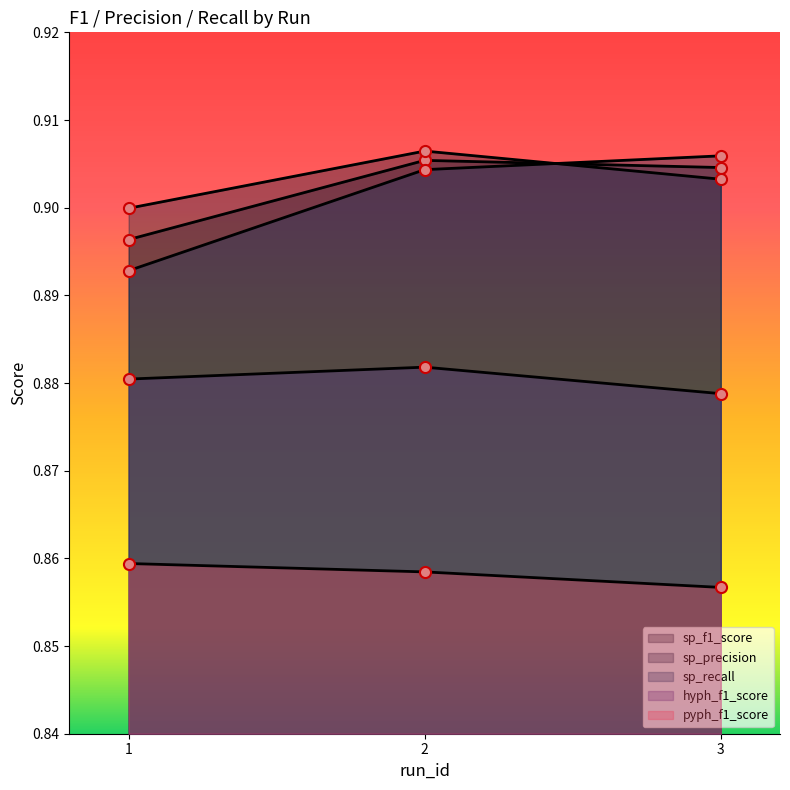

Reading left to right, what are all the values shown in this chart?

sp_f1_score: 0.9	0.9	0.9
sp_precision: 0.9	0.9	0.9
sp_recall: 0.9	0.9	0.9
hyph_f1_score: 0.9	0.9	0.9
pyph_f1_score: 0.9	0.9	0.9